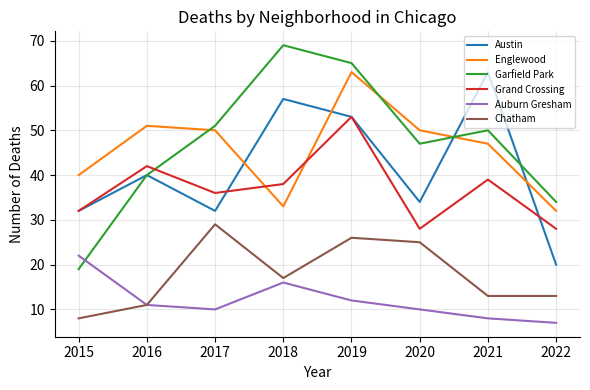

What is the difference between the maximum and minimum values in the Chatham series?

21